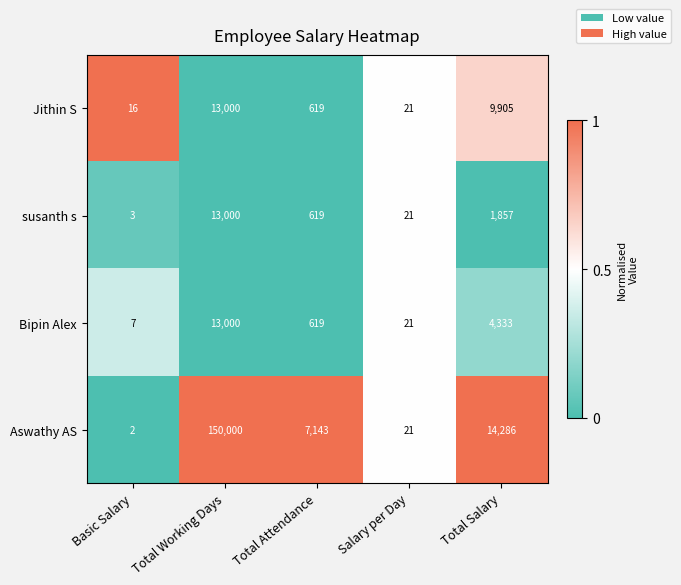

What is the maximum value for Bipin Alex?

13000